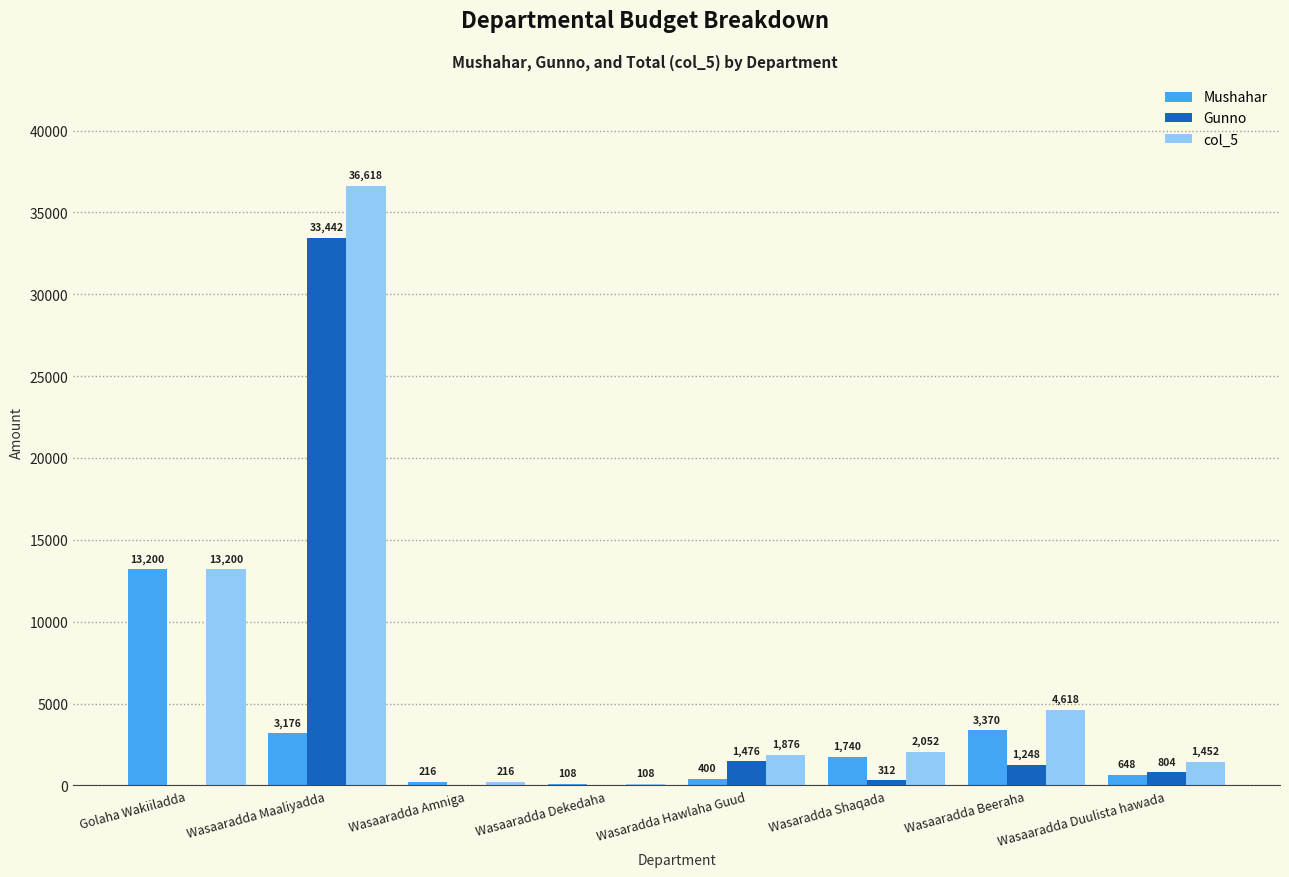

True or false: Mushahar has a value of 648.0 at Wasaaradda Duulista hawada.

True